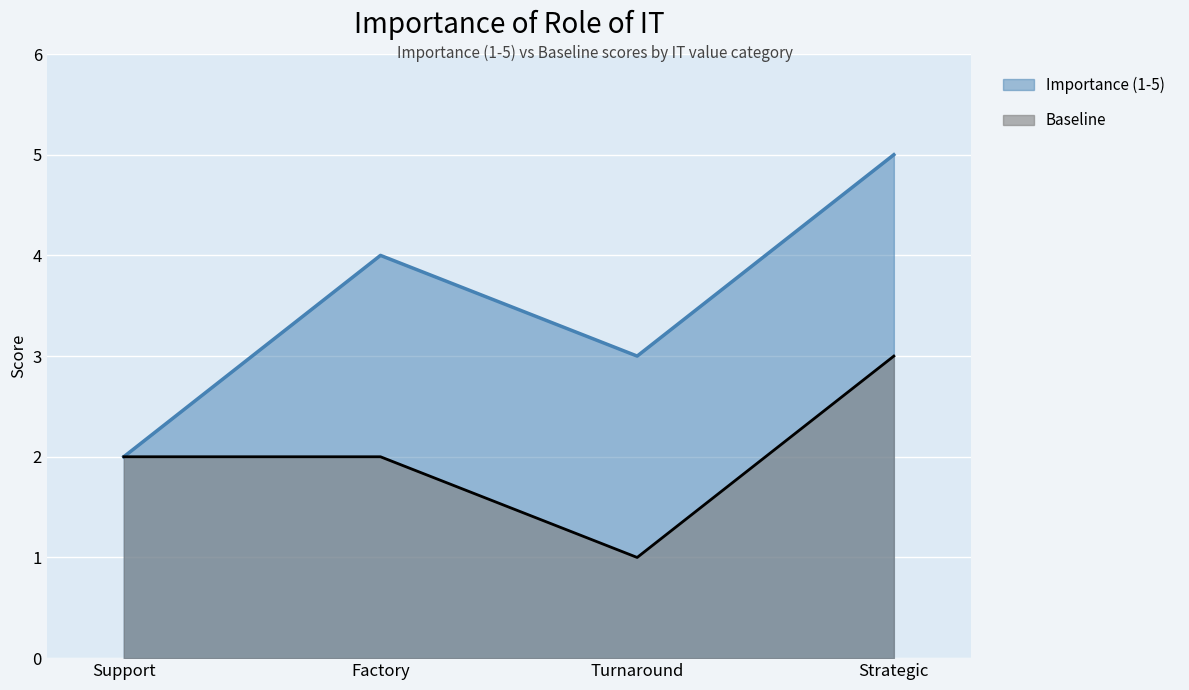

What is the value of the Baseline point at the 2nd from the left?

2